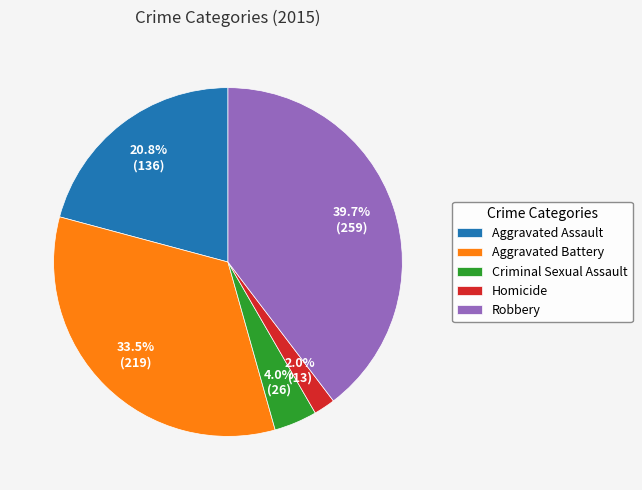

To the nearest percent, what is the difference between the largest and smallest slice percentages?

38%